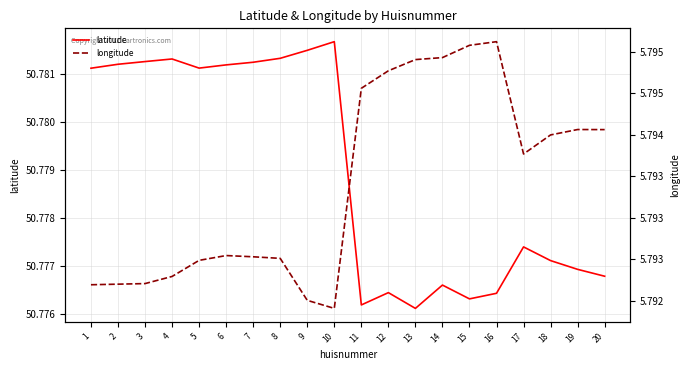

Reading right to left, list all the values displayed in this chart.

latitude: 20=50.8	19=50.8	18=50.8	17=50.8	16=50.8	15=50.8	14=50.8	13=50.8	12=50.8	11=50.8	10=50.8	9=50.8	8=50.8	7=50.8	6=50.8	5=50.8	4=50.8	3=50.8	2=50.8	1=50.8
longitude: 20=5.8	19=5.8	18=5.8	17=5.8	16=5.8	15=5.8	14=5.8	13=5.8	12=5.8	11=5.8	10=5.8	9=5.8	8=5.8	7=5.8	6=5.8	5=5.8	4=5.8	3=5.8	2=5.8	1=5.8